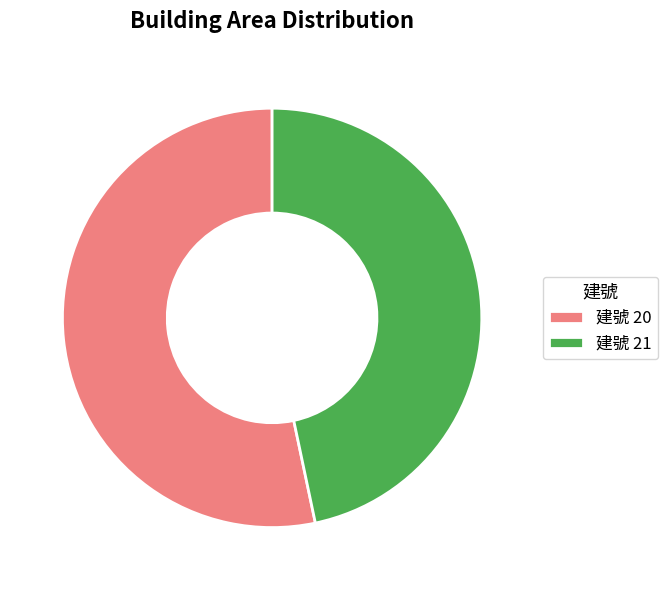

Is it true that 建號 20 is 53% of the pie?

True